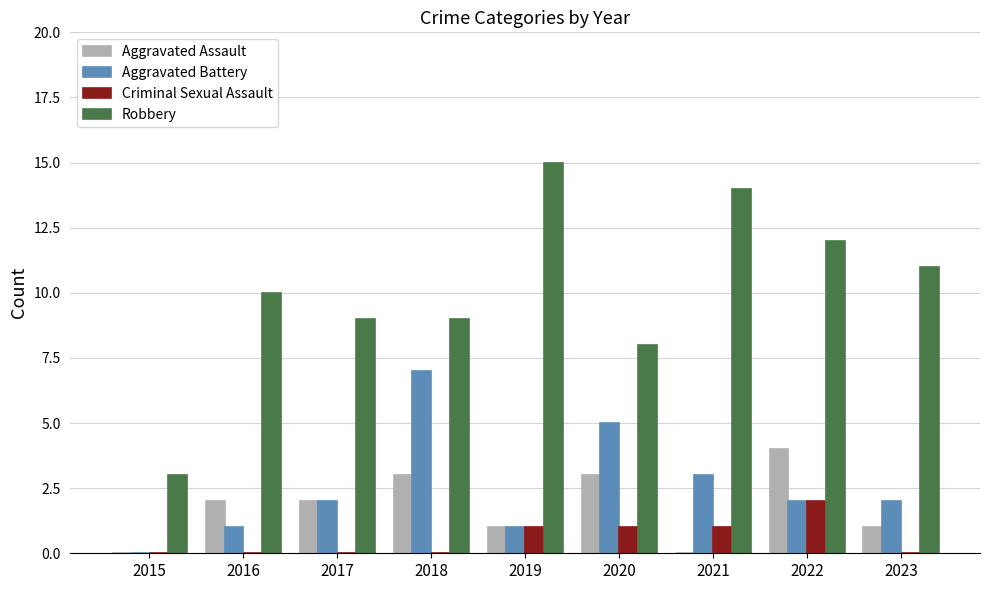

Reading right to left, what are all the values shown in this chart?

Aggravated Assault: 1	4	0	3	1	3	2	2	0
Aggravated Battery: 2	2	3	5	1	7	2	1	0
Criminal Sexual Assault: 0	2	1	1	1	0	0	0	0
Robbery: 11	12	14	8	15	9	9	10	3